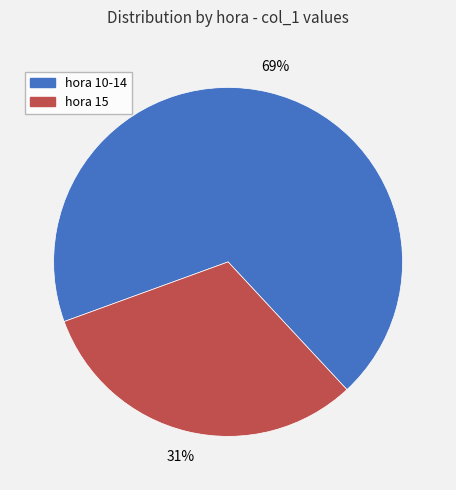

To the nearest percent, what is the average slice percentage?

50%